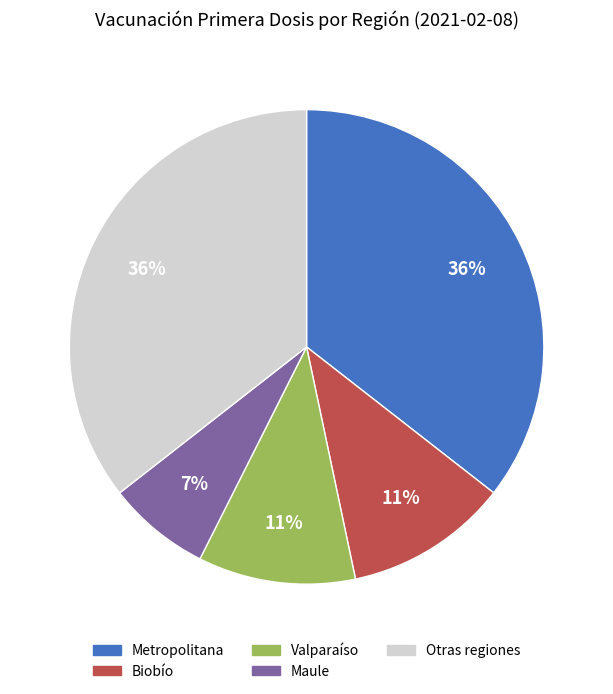

To the nearest percent, what is the difference between the largest and smallest slice percentages?

29%